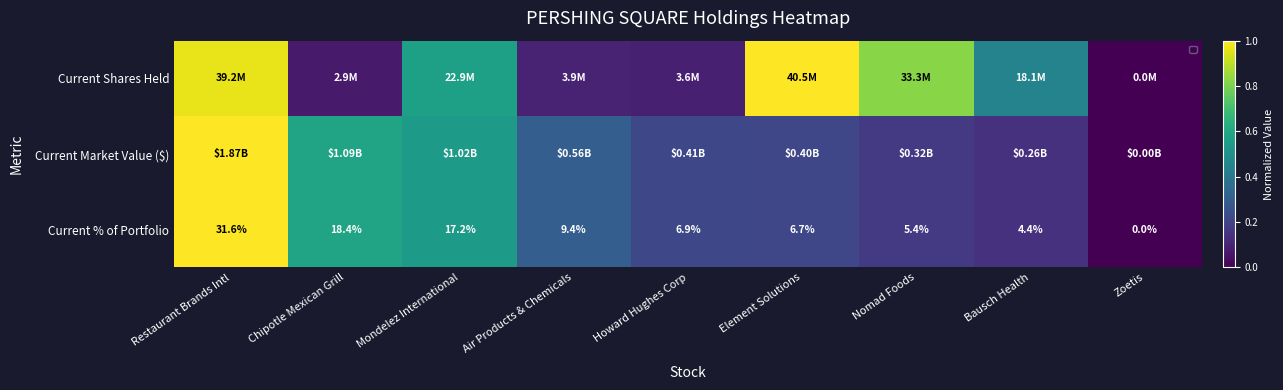

At Mondelez International, list the series in order from smallest to largest.

Current Market Value ($), Current % of Portfolio, Current Shares Held